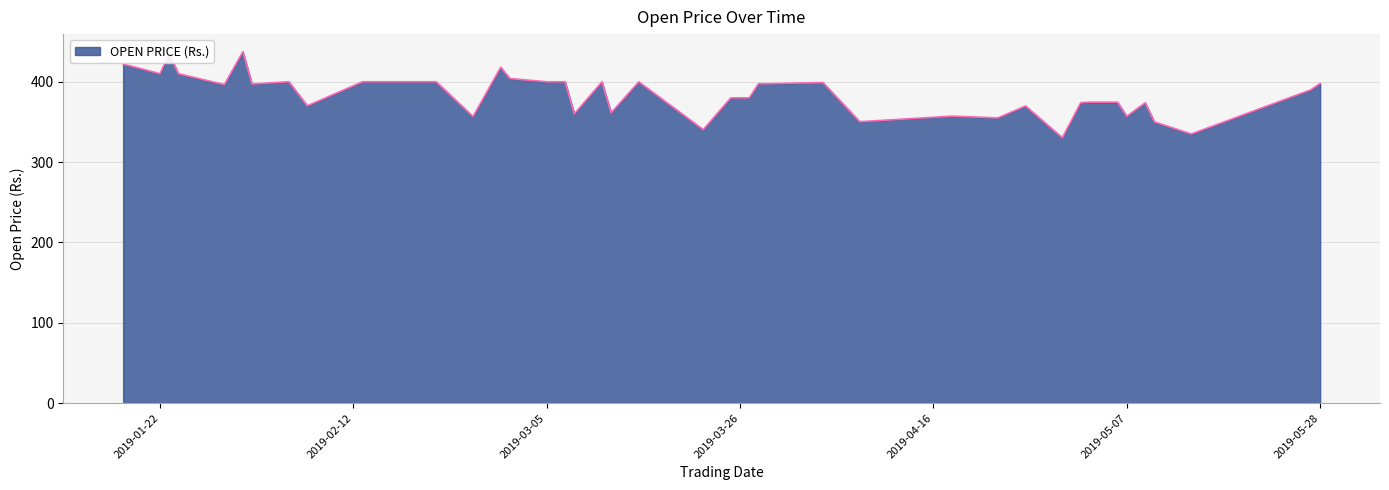

What is the maximum value shown in the chart?

437.4